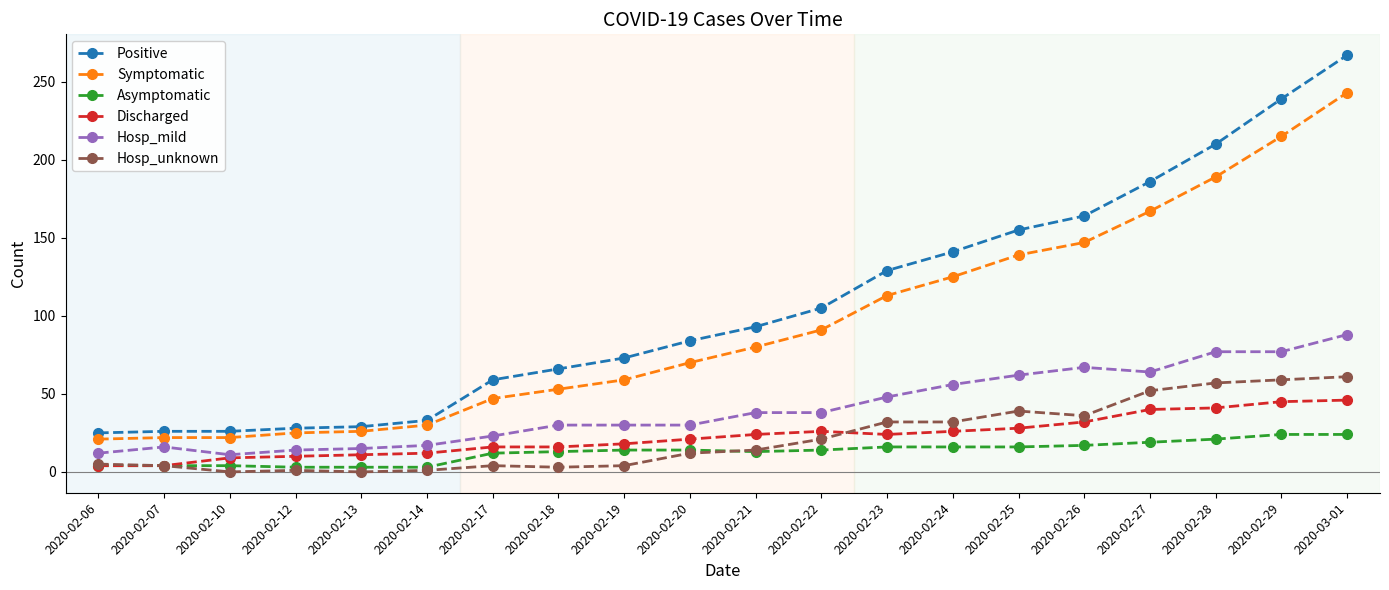

True or false: Positive has more than 2 points higher than both neighbors.

False